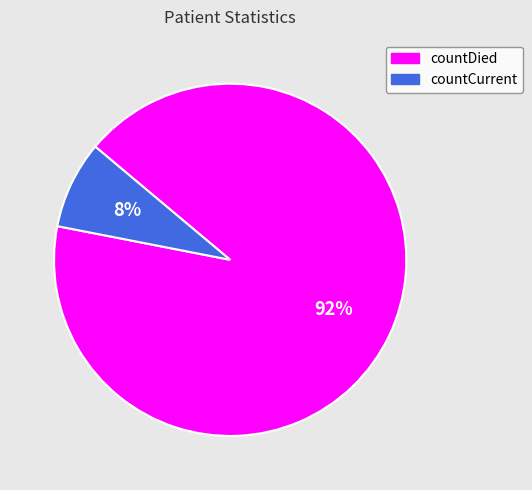

Which category has the biggest portion of the pie?

countDied